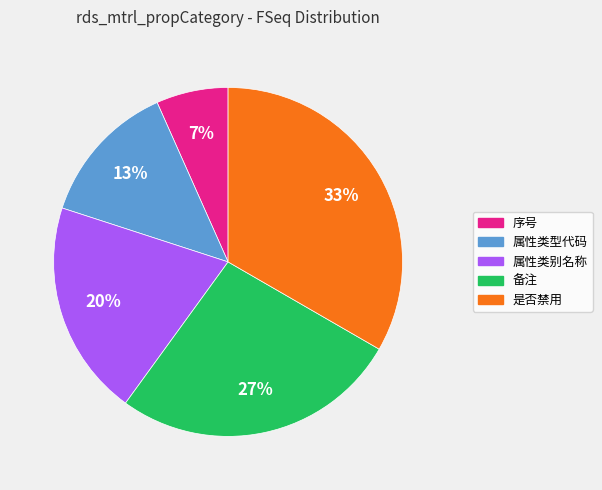

Is the sum of 序号 and 备注 greater than half?

No